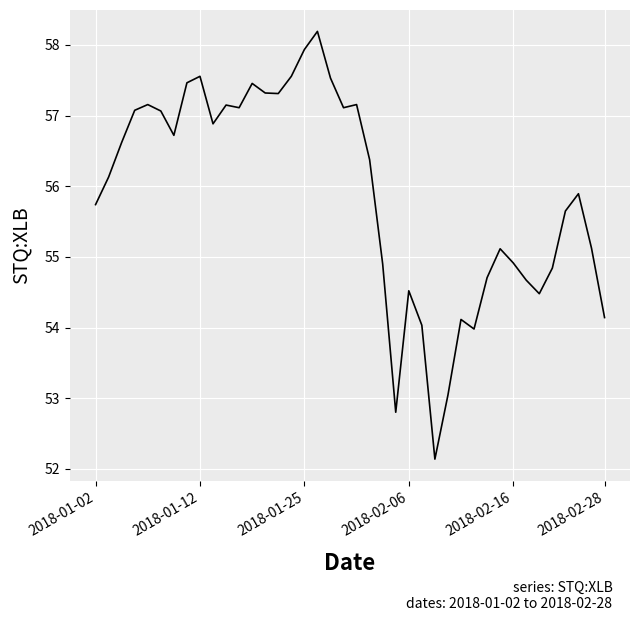

What is the difference between the maximum and minimum values?

6.1